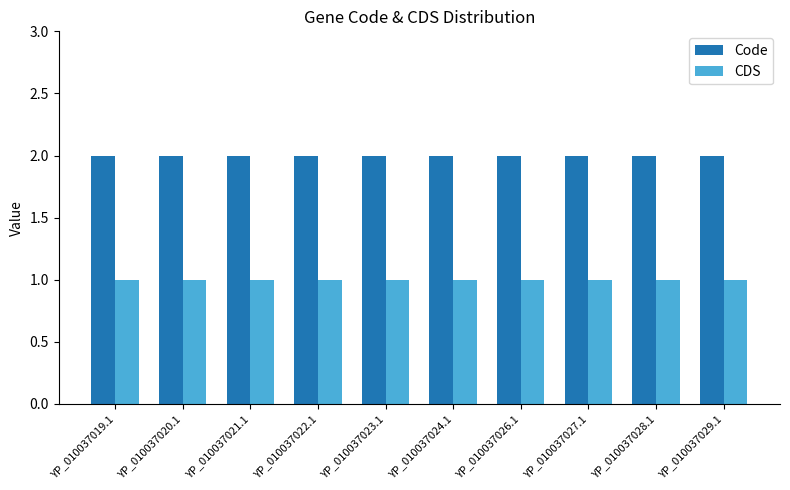

What is the label of the 4th bar from the left?

YP_010037022.1